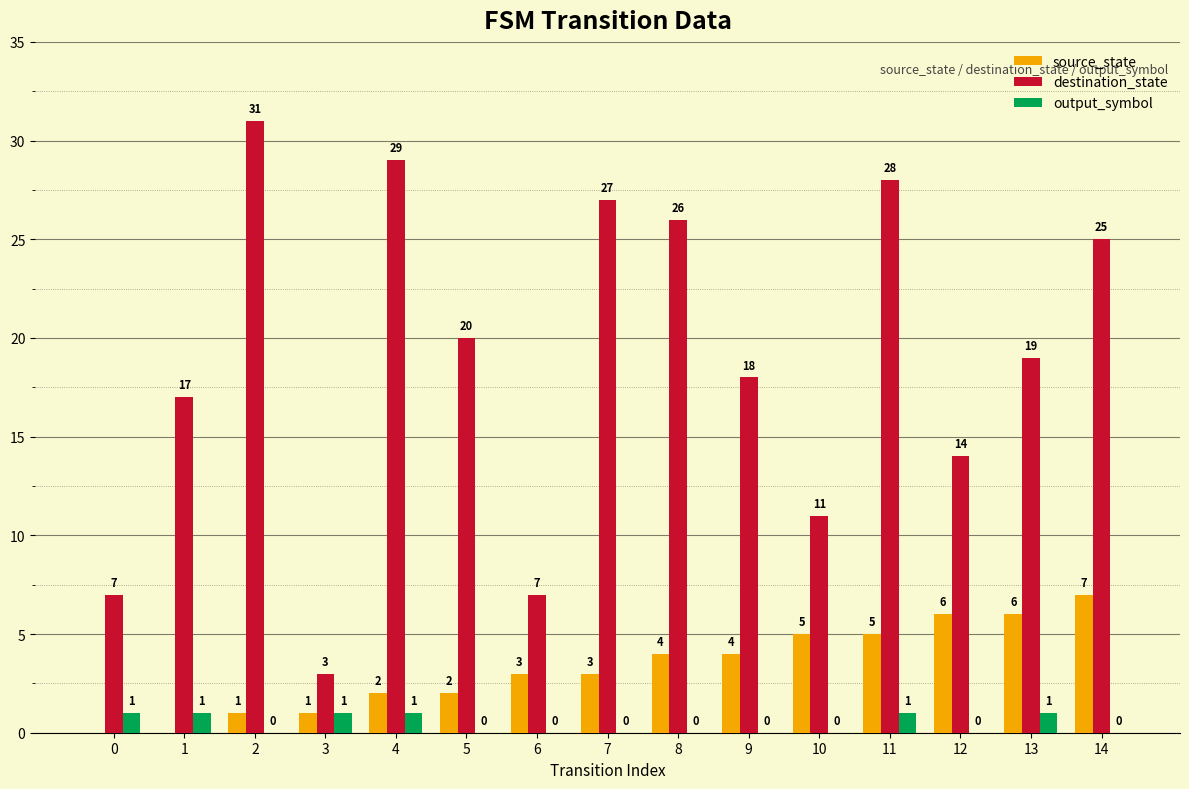

Which series has the largest total across all categories?

destination_state